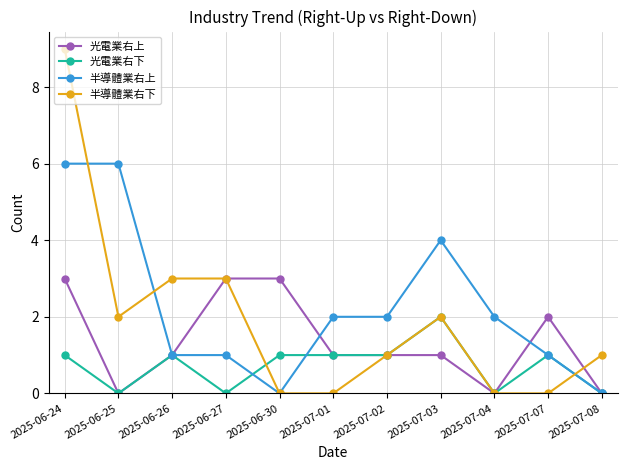

Reading right to left, extract all data points from this chart.

光電業右上: 0	2	0	1	1	1	3	3	1	0	3
光電業右下: 0	1	0	2	1	1	1	0	1	0	1
半導體業右上: 0	1	2	4	2	2	0	1	1	6	6
半導體業右下: 1	0	0	2	1	0	0	3	3	2	9